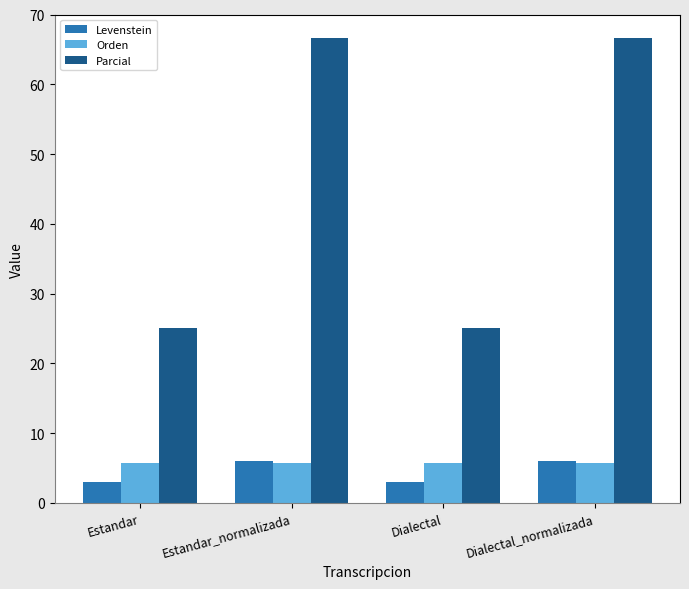

How many categories are shown in the chart?

4